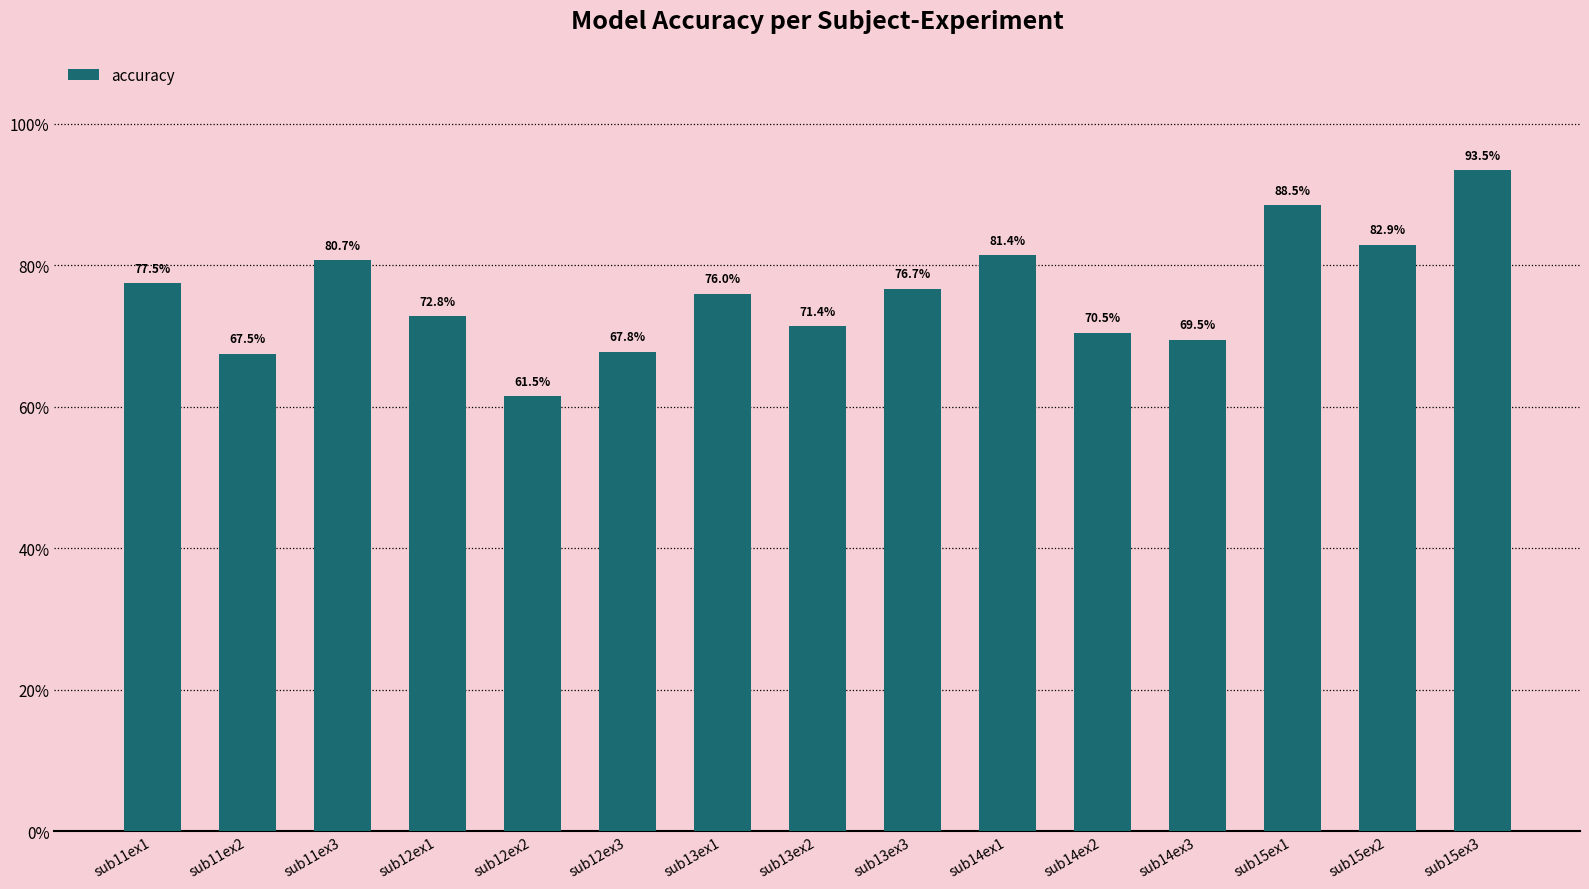

Where does the data first go above 75?

sub11ex1